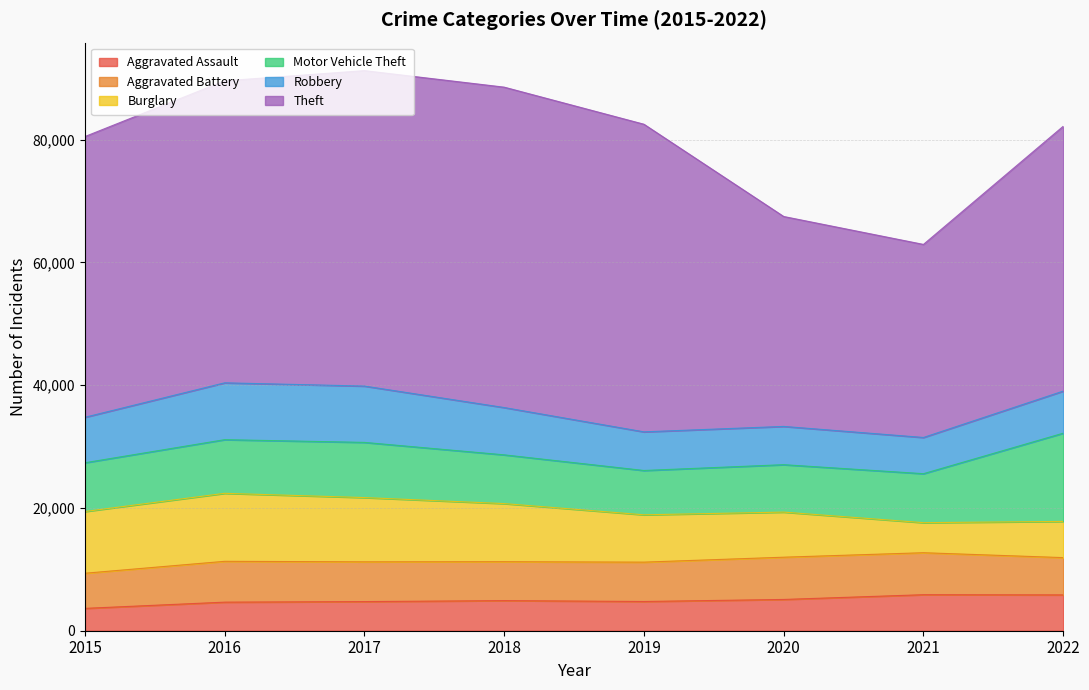

True or false: Robbery and Aggravated Battery intersect in this chart.

True